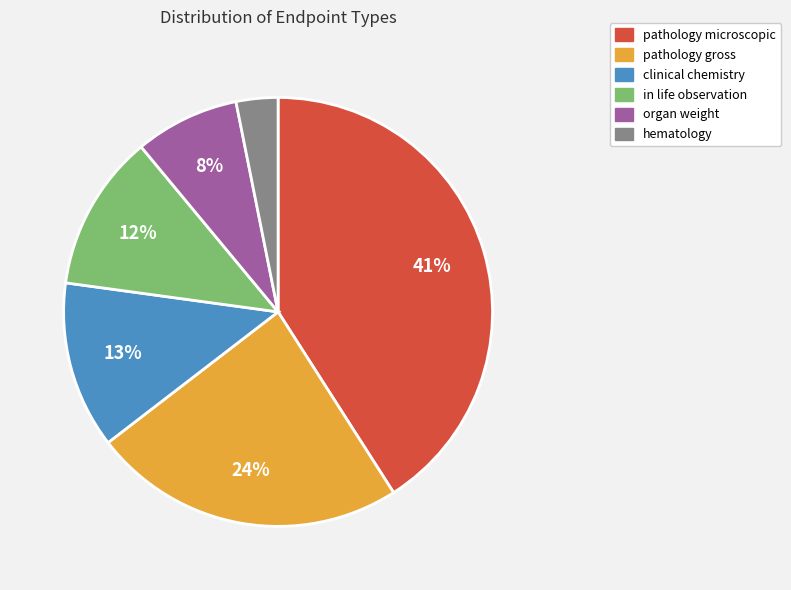

Which category has the biggest portion of the pie?

pathology microscopic